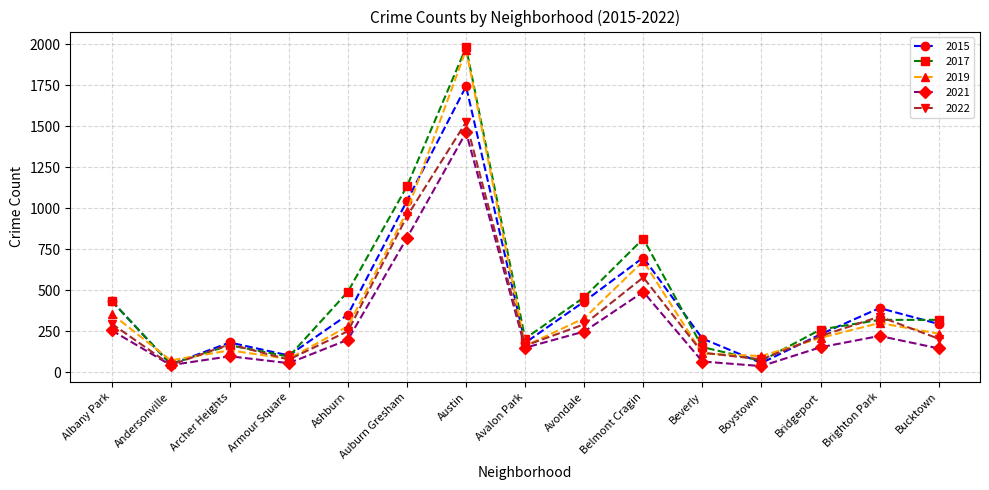

At which label is 2022 closest to 784?

Auburn Gresham